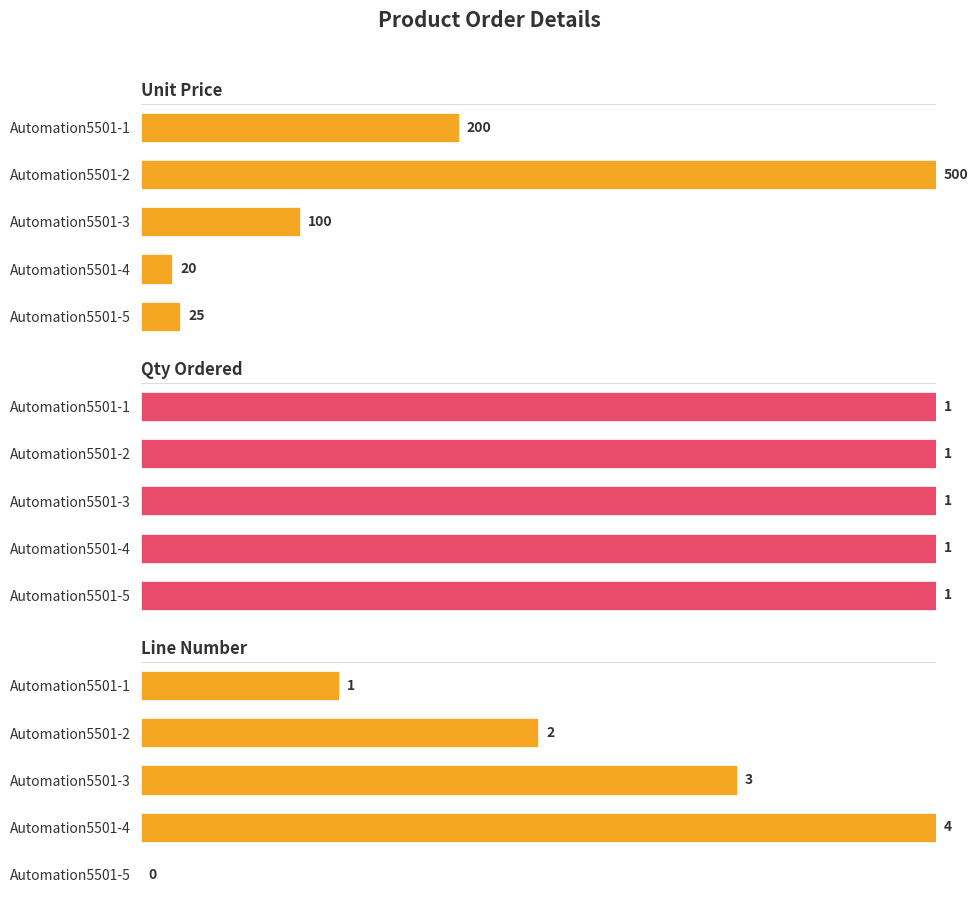

How many bars are there in total?

15